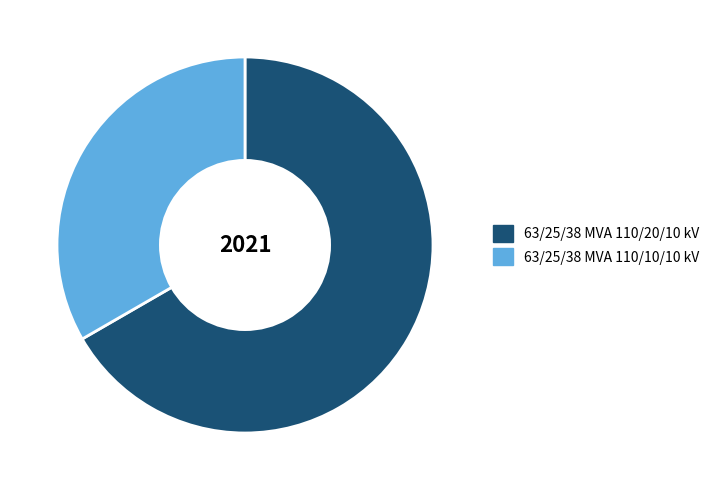

What is the smallest slice in the pie chart?

63/25/38 MVA 110/10/10 kV